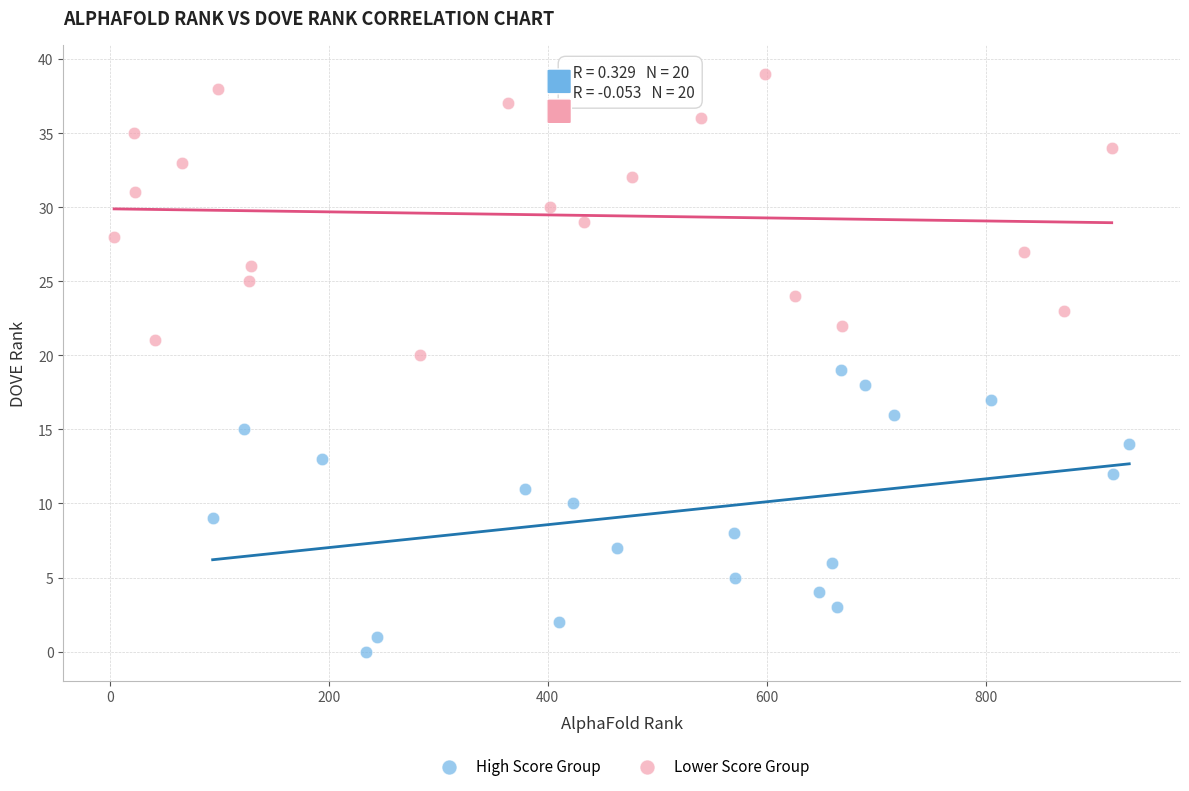

Which series reaches the maximum Y coordinate?

Lower Score Group